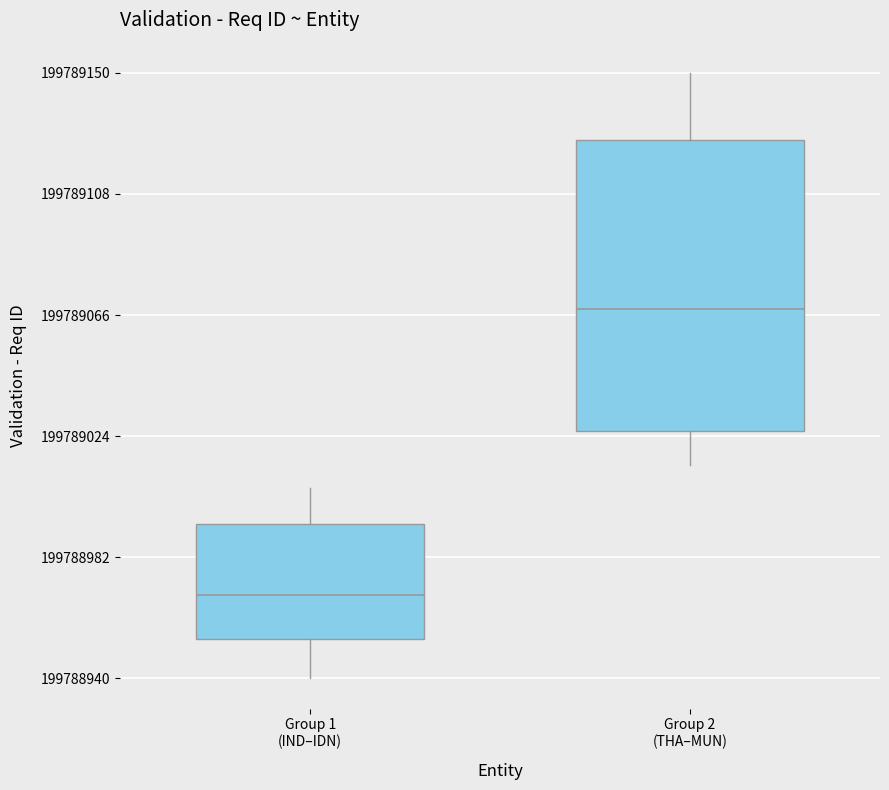

Comparing the boxes themselves (not the whiskers), which one is the tallest?

Group 2 (THA–MUN)